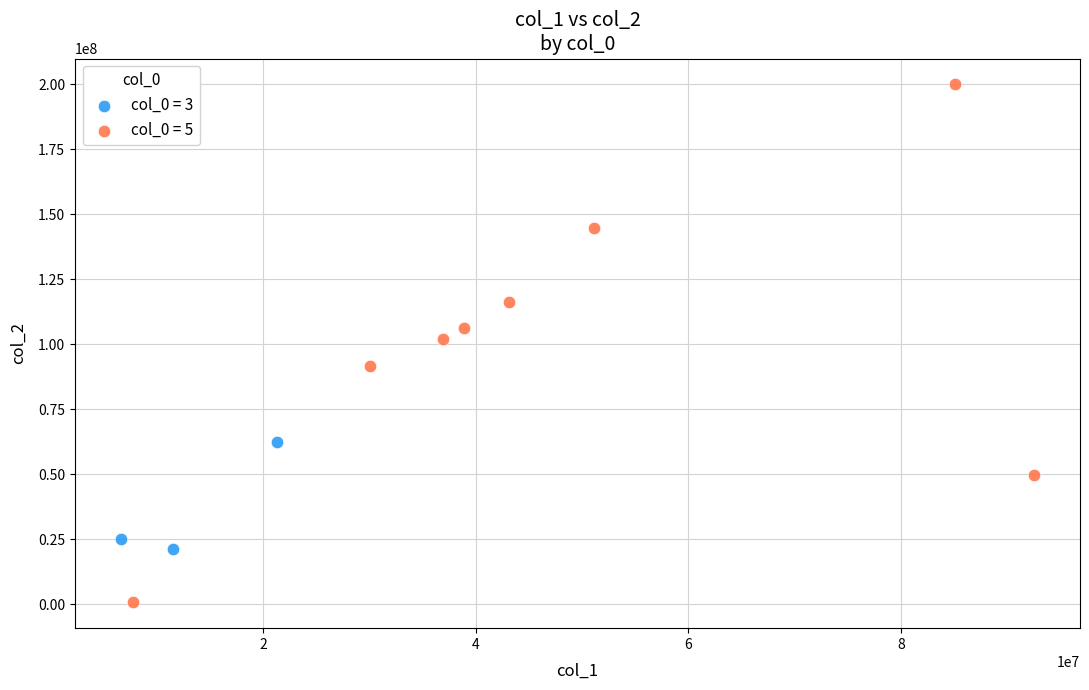

Which series contains the lowest Y value?

col_0 = 5